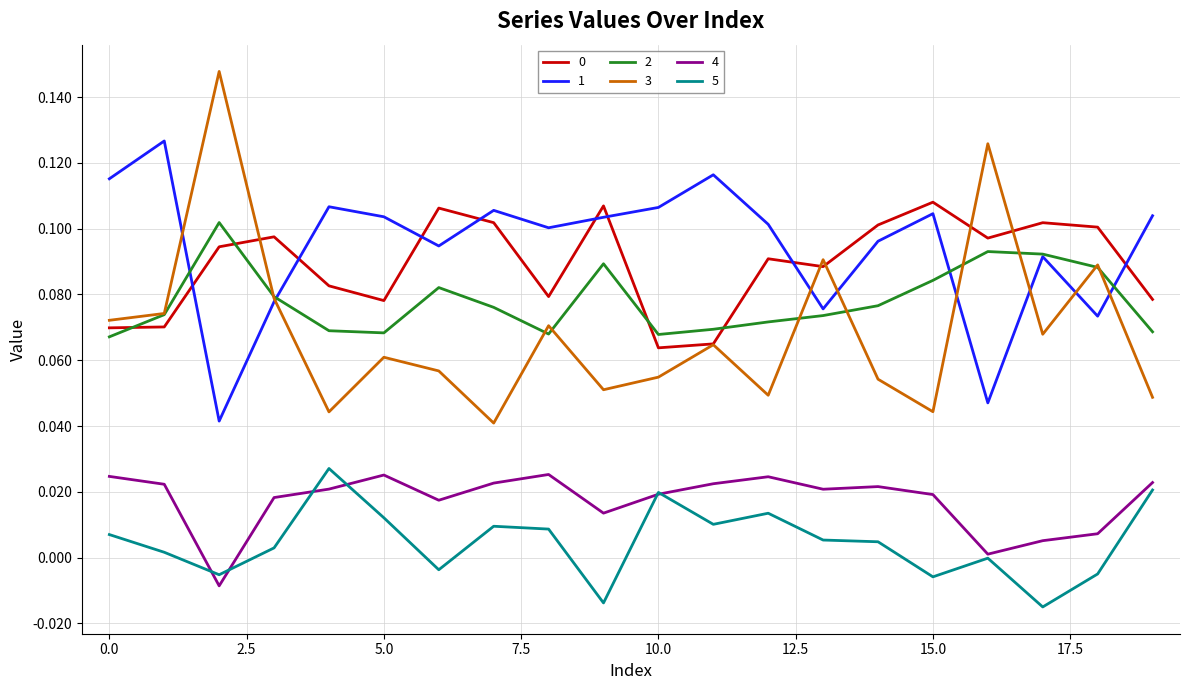

True or false: 4 and 0 intersect in this chart.

False